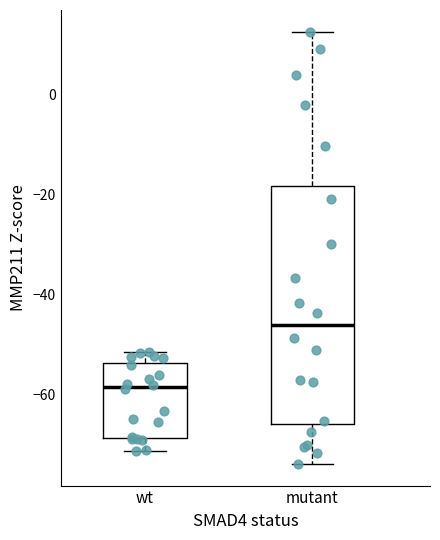

Reading left to right, transcribe this box plot: for each box, give where its median line is, the range the box spans, and where its two whiskers end, as read against the y-axis. The values are not printed on the chart, so give them approximately, as read against the axis.

wt: median -58, box -68 to -54, whiskers -72 to -52
mutant: median -46, box -66 to -18, whiskers -74 to 12